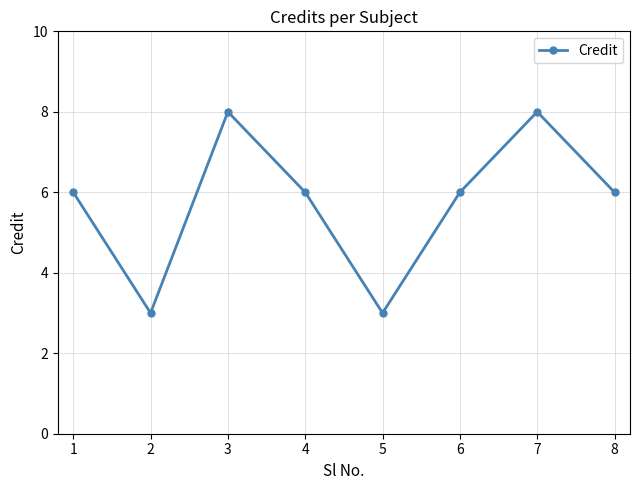

Approximately how many times larger is the value at 6 compared to 8?

1.0